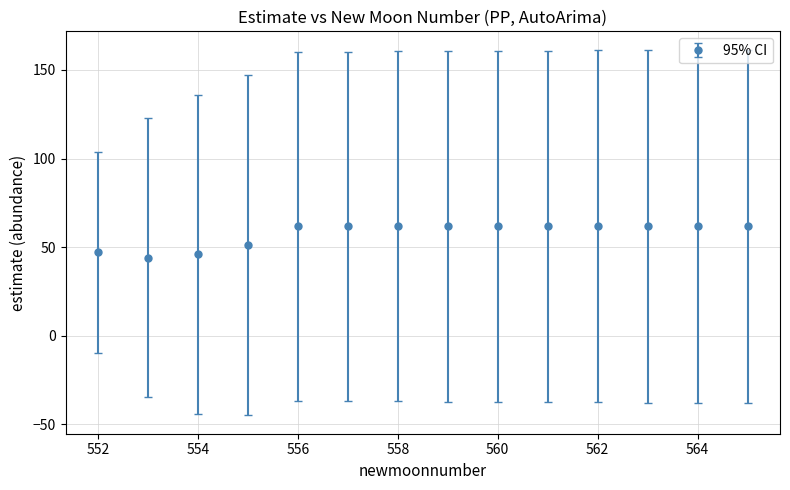

What is the sum of all values?

806.0